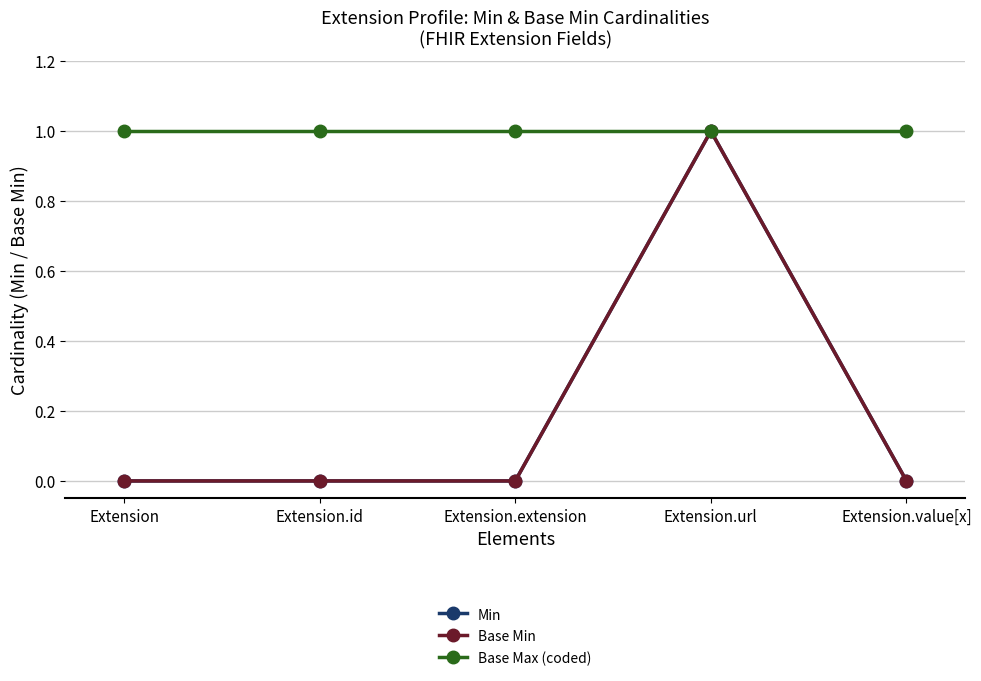

True or false: Base Min and Min cross at least once.

False